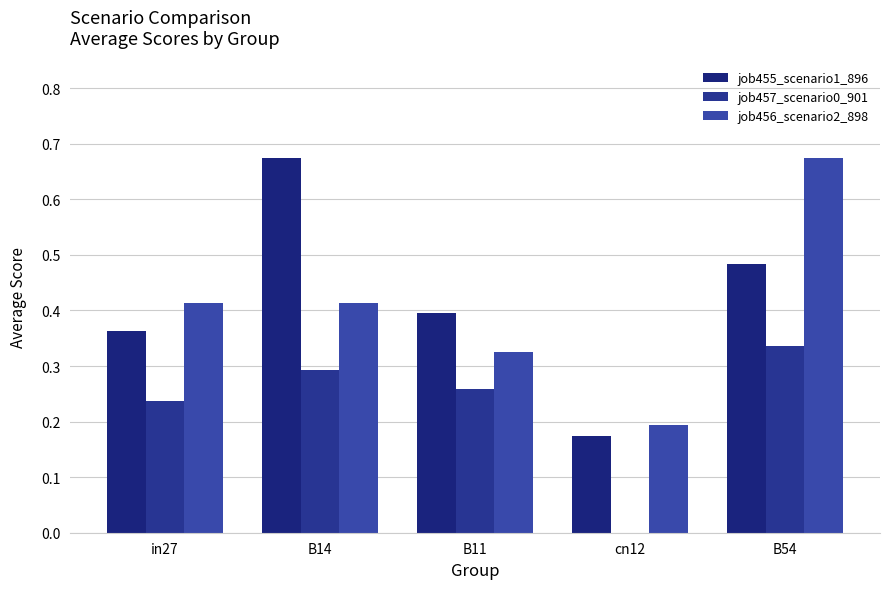

What is the value of the job456_scenario2_898 bar at the 4th from the left?

0.2